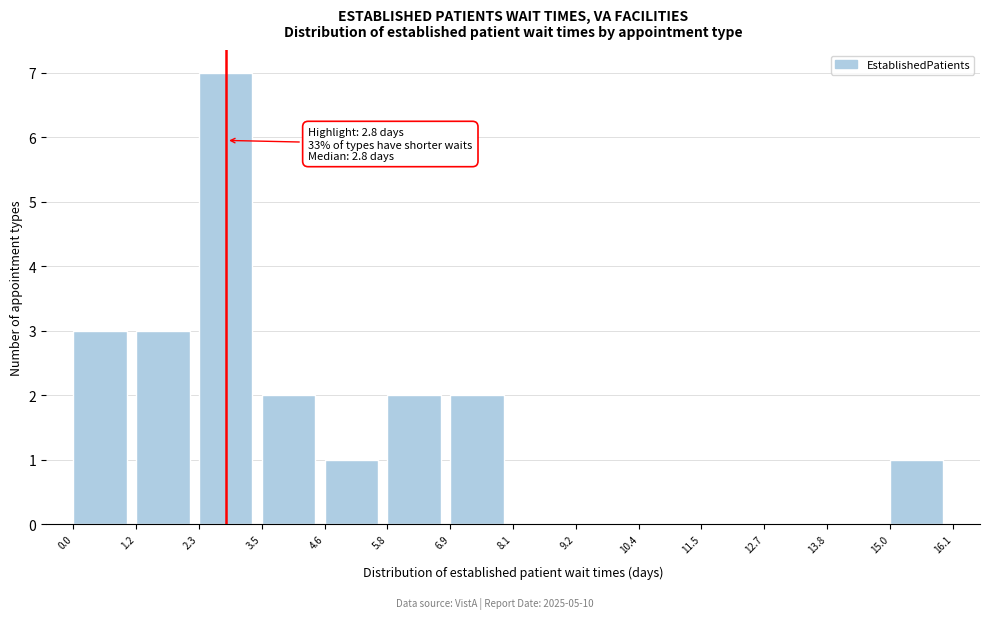

Which range on the x-axis has the tallest bar?

2.3 to 3.5